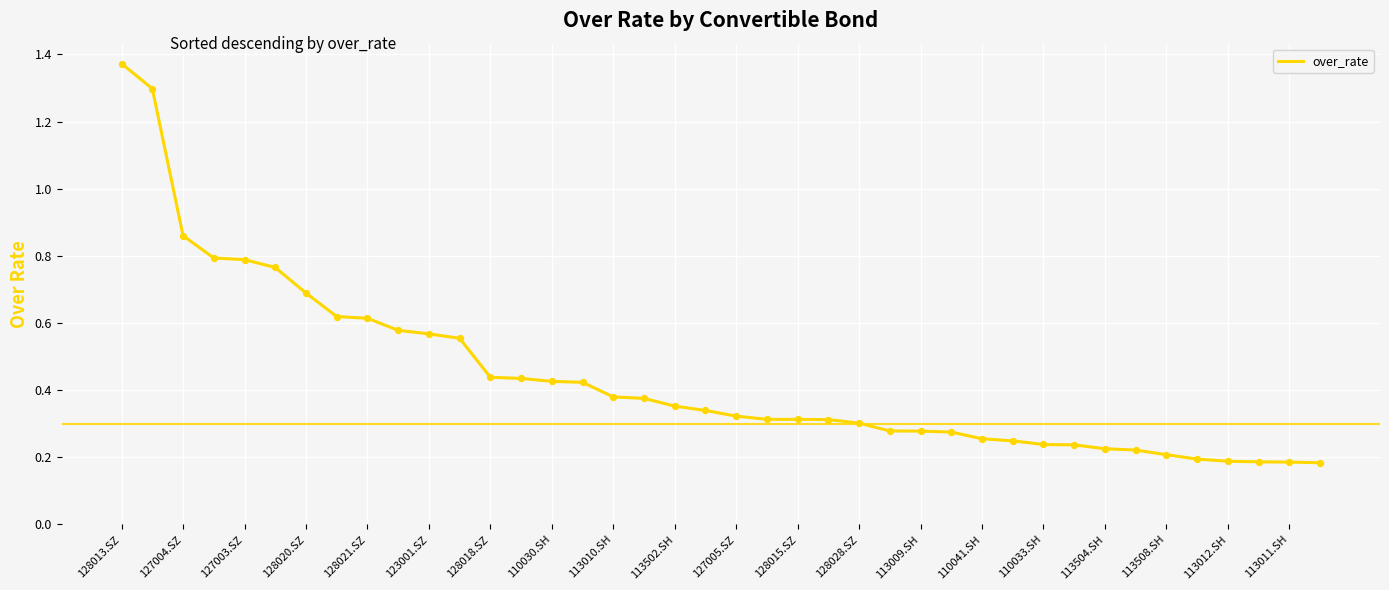

What is the difference between the maximum and minimum values?

1.2